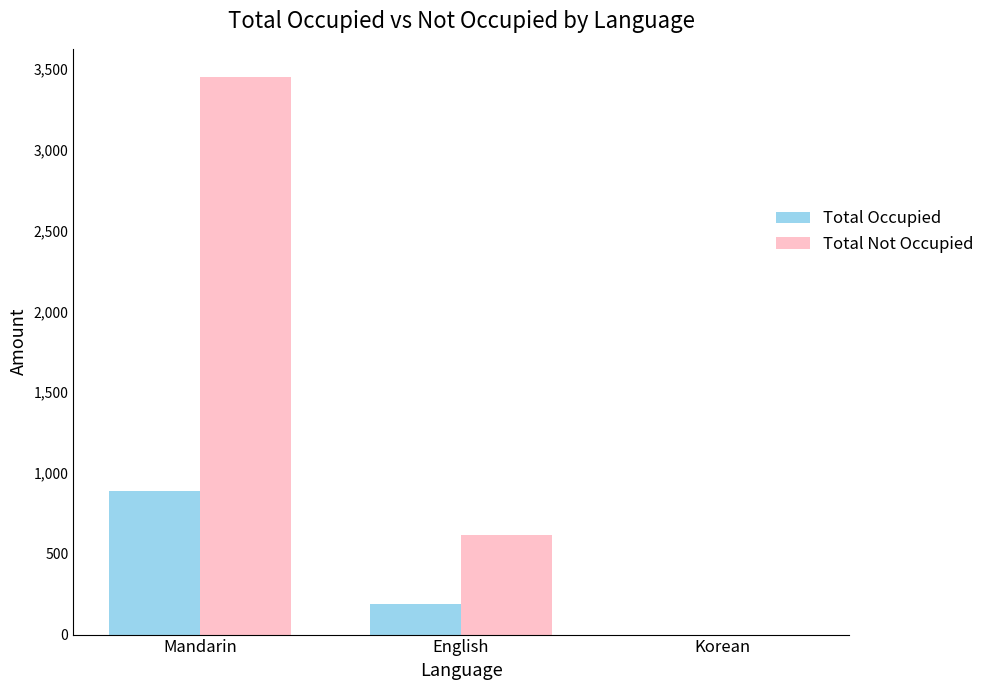

What is the highest value of the Total Occupied series?

886